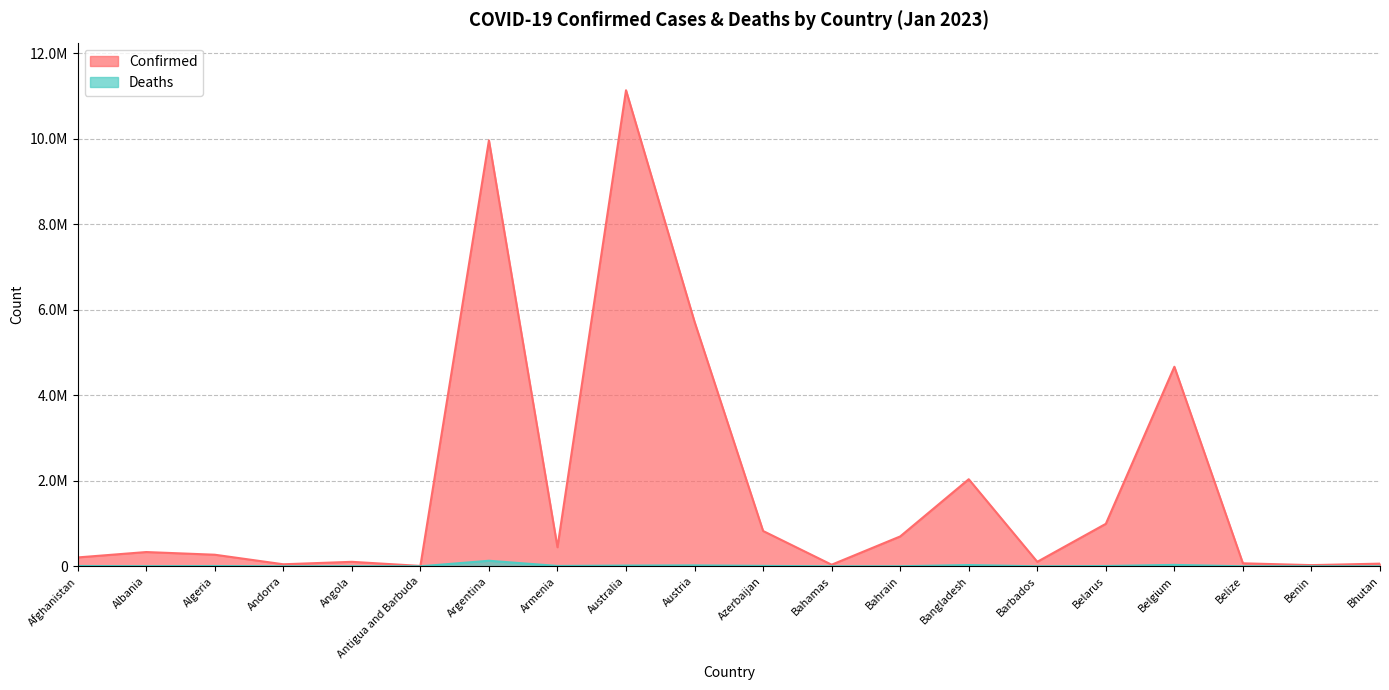

What is the greatest value displayed?

11136734